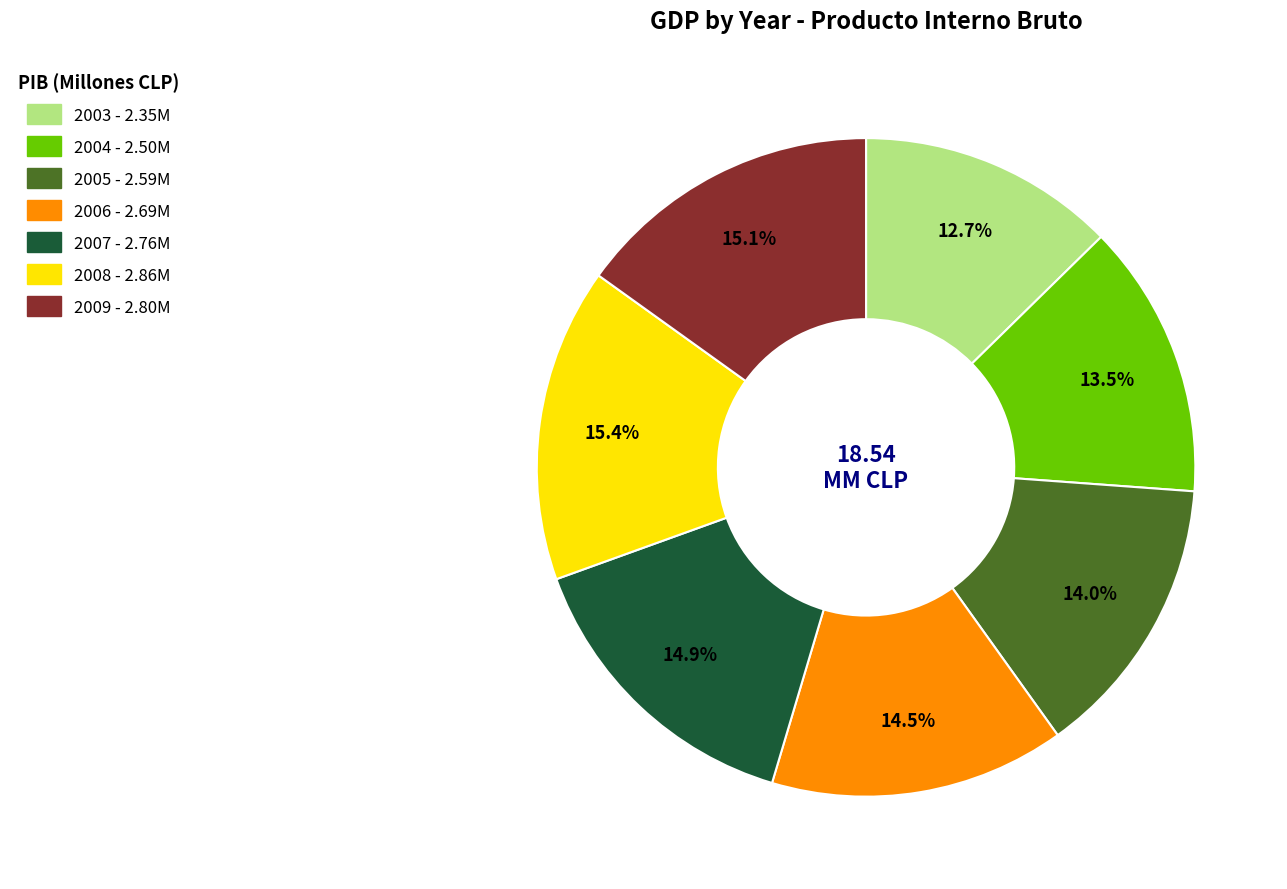

To the nearest percent, what percentage of the pie is 2005?

14%